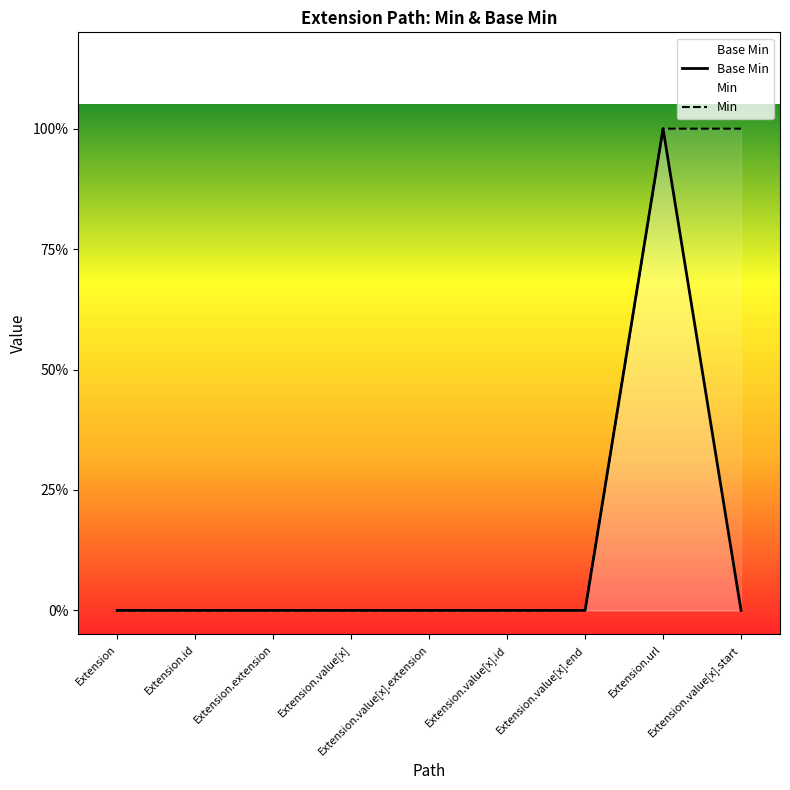

The Min series shows 0 at Extension.value[x]. True or false?

False